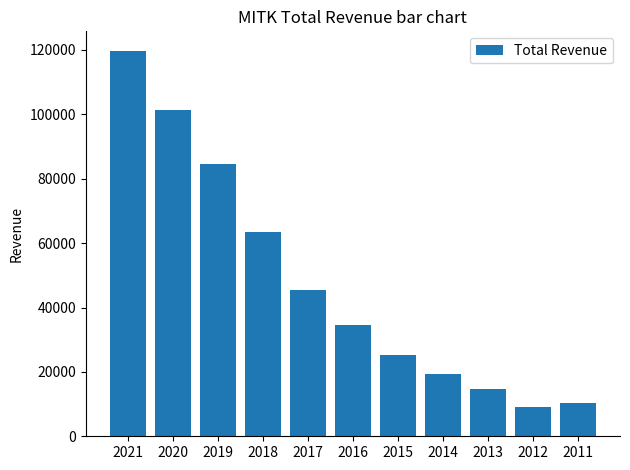

Reading left to right, transcribe all the data shown in this chart.

119800	101300	84600	63600	45400	34700	25400	19200	14800	9100	10300